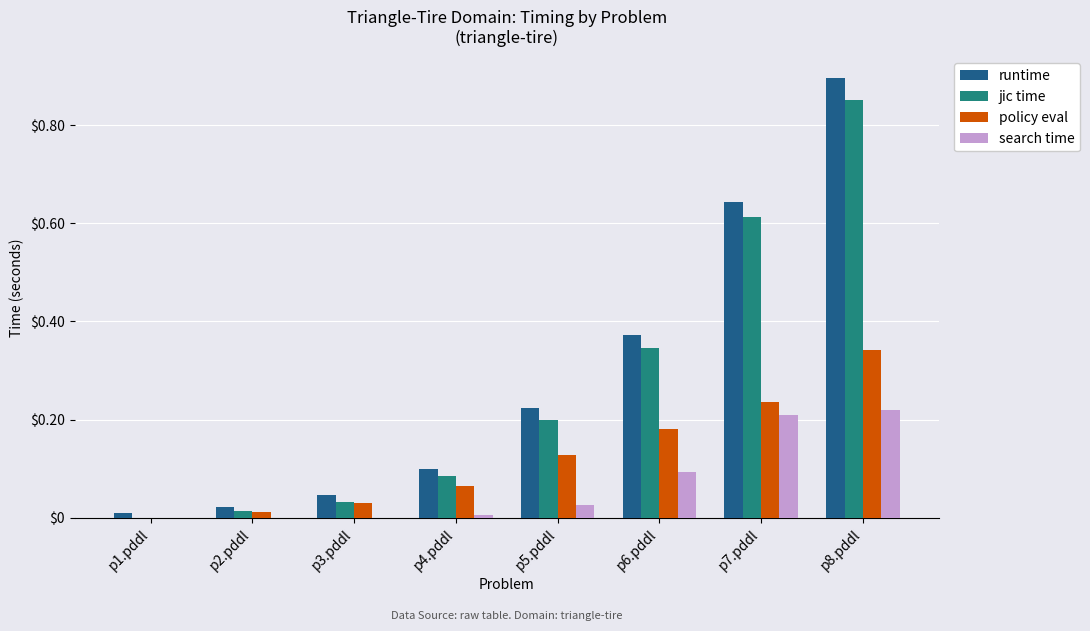

How many series are shown in this chart?

4